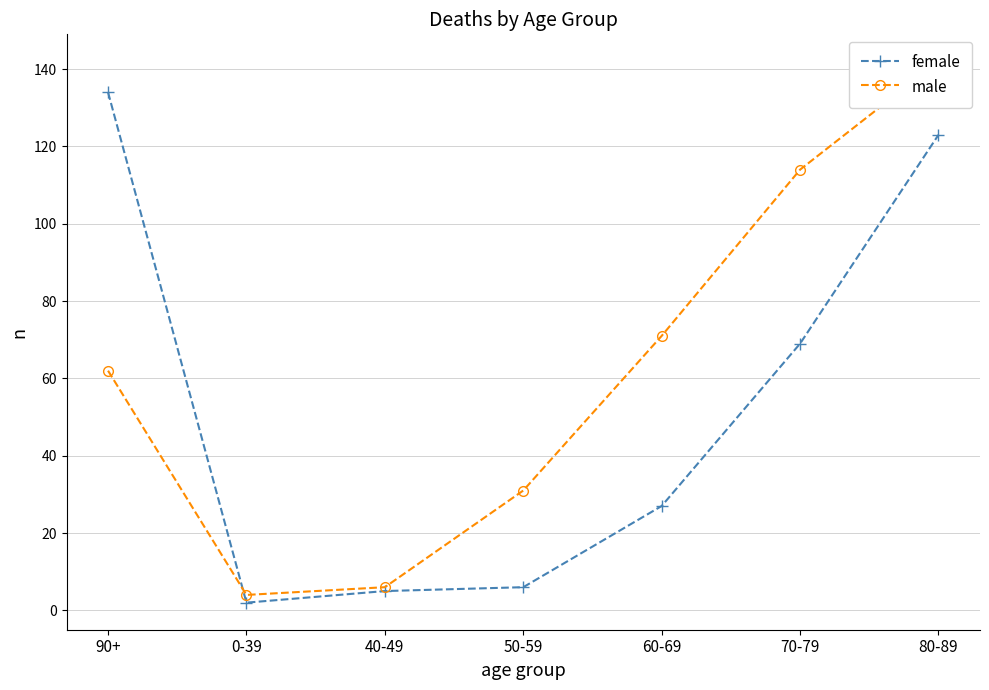

At which label does female first exceed 27?

90+